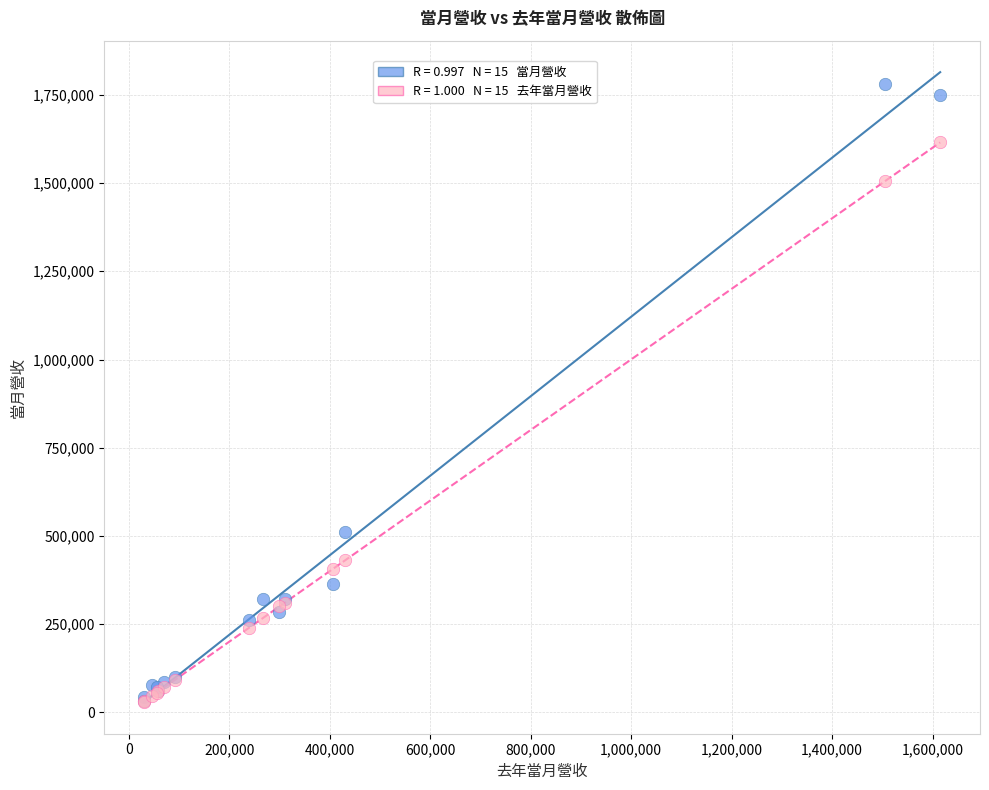

Across all series, what Y value is closest to 906447?

510737